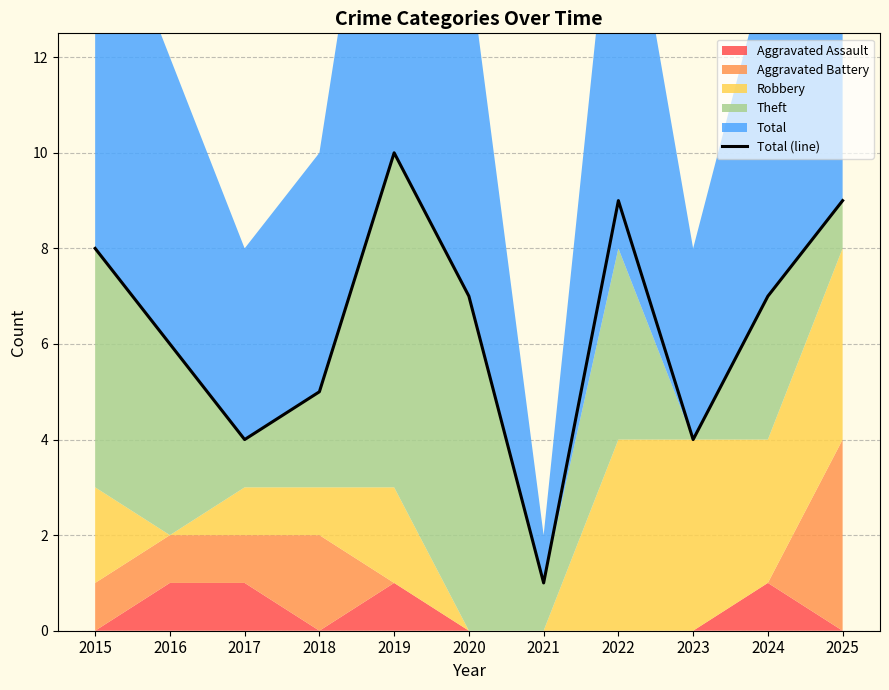

Reading left to right, list all the values displayed in this chart.

8	6	4	5	10	7	1	9	4	7	9